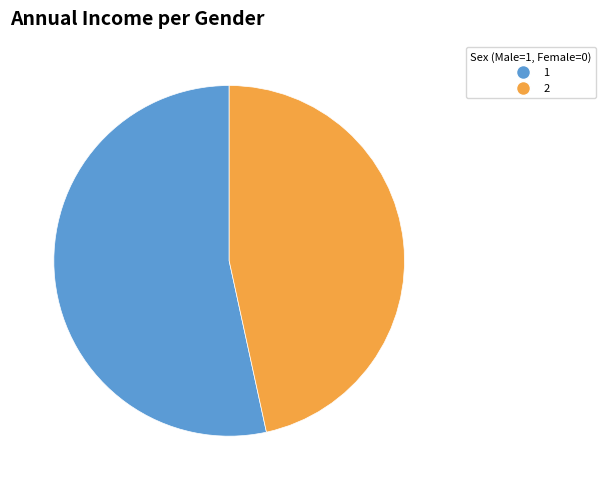

Is there any slice that represents more than half of the pie?

Yes